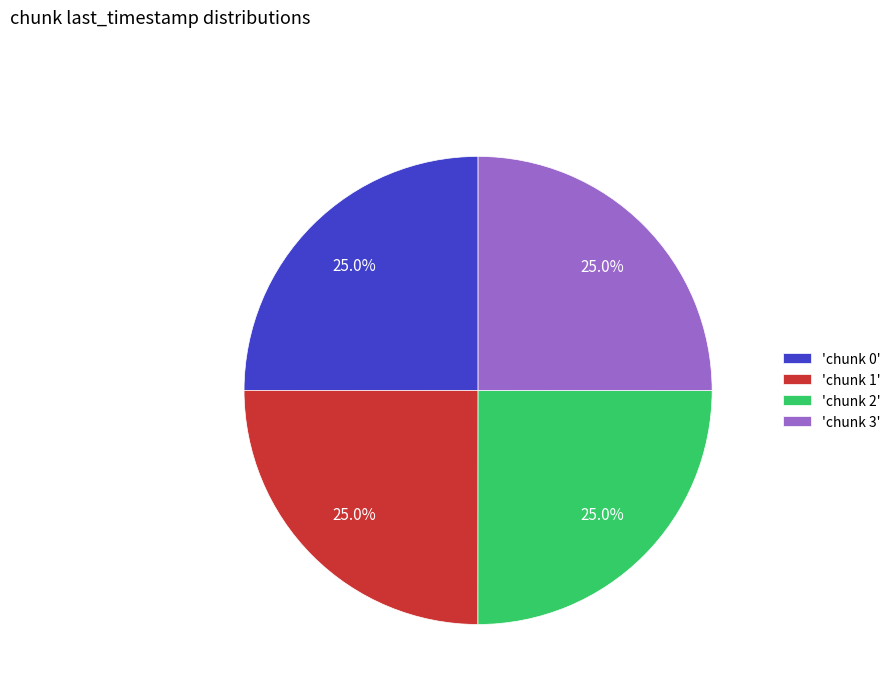

Does 'chunk 3' account for over 50% of the chart?

No